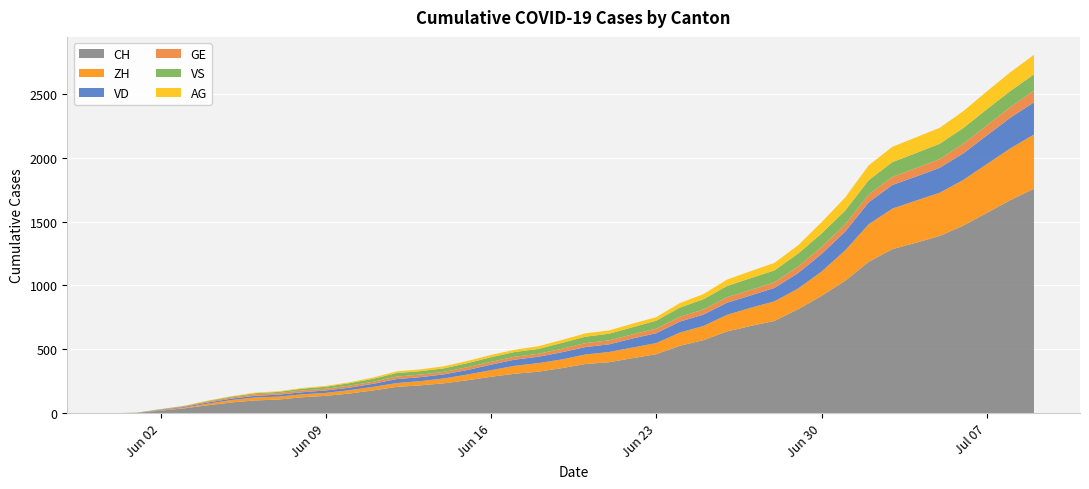

Reading left to right, list all the values displayed in this chart.

CH: 2020-05-31=0	2020-06-01=3	2020-06-02=20	2020-06-03=38	2020-06-04=62	2020-06-05=84	2020-06-06=100	2020-06-07=107	2020-06-08=125	2020-06-09=136	2020-06-10=154	2020-06-11=178	2020-06-12=206	2020-06-13=218	2020-06-14=234	2020-06-15=258	2020-06-16=285	2020-06-17=309	2020-06-18=325	2020-06-19=353	2020-06-20=385	2020-06-21=399	2020-06-22=431	2020-06-23=462	2020-06-24=528	2020-06-25=572	2020-06-26=640	2020-06-27=683	2020-06-28=722	2020-06-29=813	2020-06-30=918	2020-07-01=1036	2020-07-02=1185	2020-07-03=1284	2020-07-04=1334	2020-07-05=1387	2020-07-06=1468	2020-07-07=1567	2020-07-08=1668	2020-07-09=1757
ZH: 2020-05-31=0	2020-06-01=0	2020-06-02=2	2020-06-03=5	2020-06-04=13	2020-06-05=19	2020-06-06=23	2020-06-07=23	2020-06-08=23	2020-06-09=23	2020-06-10=26	2020-06-11=28	2020-06-12=30	2020-06-13=33	2020-06-14=38	2020-06-15=45	2020-06-16=52	2020-06-17=62	2020-06-18=67	2020-06-19=68	2020-06-20=75	2020-06-21=80	2020-06-22=83	2020-06-23=87	2020-06-24=103	2020-06-25=111	2020-06-26=130	2020-06-27=142	2020-06-28=153	2020-06-29=162	2020-06-30=190	2020-07-01=238	2020-07-02=294	2020-07-03=317	2020-07-04=330	2020-07-05=338	2020-07-06=357	2020-07-07=382	2020-07-08=405	2020-07-09=424
VD: 2020-05-31=0	2020-06-01=0	2020-06-02=4	2020-06-03=6	2020-06-04=9	2020-06-05=11	2020-06-06=13	2020-06-07=15	2020-06-08=16	2020-06-09=19	2020-06-10=20	2020-06-11=24	2020-06-12=31	2020-06-13=31	2020-06-14=32	2020-06-15=35	2020-06-16=43	2020-06-17=48	2020-06-18=50	2020-06-19=56	2020-06-20=58	2020-06-21=60	2020-06-22=71	2020-06-23=77	2020-06-24=86	2020-06-25=89	2020-06-26=95	2020-06-27=97	2020-06-28=105	2020-06-29=121	2020-06-30=138	2020-07-01=147	2020-07-02=172	2020-07-03=185	2020-07-04=188	2020-07-05=195	2020-07-06=208	2020-07-07=224	2020-07-08=240	2020-07-09=252
GE: 2020-05-31=0	2020-06-01=1	2020-06-02=4	2020-06-03=6	2020-06-04=8	2020-06-05=10	2020-06-06=13	2020-06-07=13	2020-06-08=14	2020-06-09=14	2020-06-10=16	2020-06-11=16	2020-06-12=20	2020-06-13=20	2020-06-14=20	2020-06-15=22	2020-06-16=22	2020-06-17=23	2020-06-18=23	2020-06-19=27	2020-06-20=31	2020-06-21=31	2020-06-22=32	2020-06-23=36	2020-06-24=38	2020-06-25=40	2020-06-26=43	2020-06-27=43	2020-06-28=44	2020-06-29=51	2020-06-30=55	2020-07-01=56	2020-07-02=61	2020-07-03=63	2020-07-04=66	2020-07-05=68	2020-07-06=75	2020-07-07=79	2020-07-08=83	2020-07-09=91
VS: 2020-05-31=0	2020-06-01=1	2020-06-02=2	2020-06-03=2	2020-06-04=4	2020-06-05=6	2020-06-06=7	2020-06-07=9	2020-06-08=14	2020-06-09=15	2020-06-10=19	2020-06-11=23	2020-06-12=27	2020-06-13=27	2020-06-14=27	2020-06-15=32	2020-06-16=36	2020-06-17=37	2020-06-18=38	2020-06-19=46	2020-06-20=50	2020-06-21=52	2020-06-22=56	2020-06-23=62	2020-06-24=72	2020-06-25=80	2020-06-26=88	2020-06-27=92	2020-06-28=93	2020-06-29=101	2020-06-30=105	2020-07-01=108	2020-07-02=112	2020-07-03=116	2020-07-04=118	2020-07-05=120	2020-07-06=123	2020-07-07=126	2020-07-08=126	2020-07-09=128
AG: 2020-05-31=0	2020-06-01=0	2020-06-02=0	2020-06-03=1	2020-06-04=3	2020-06-05=3	2020-06-06=5	2020-06-07=5	2020-06-08=5	2020-06-09=7	2020-06-10=7	2020-06-11=10	2020-06-12=13	2020-06-13=14	2020-06-14=16	2020-06-15=17	2020-06-16=18	2020-06-17=18	2020-06-18=21	2020-06-19=23	2020-06-20=26	2020-06-21=26	2020-06-22=28	2020-06-23=28	2020-06-24=35	2020-06-25=40	2020-06-26=50	2020-06-27=55	2020-06-28=59	2020-06-29=65	2020-06-30=88	2020-07-01=103	2020-07-02=116	2020-07-03=120	2020-07-04=123	2020-07-05=125	2020-07-06=132	2020-07-07=140	2020-07-08=147	2020-07-09=153